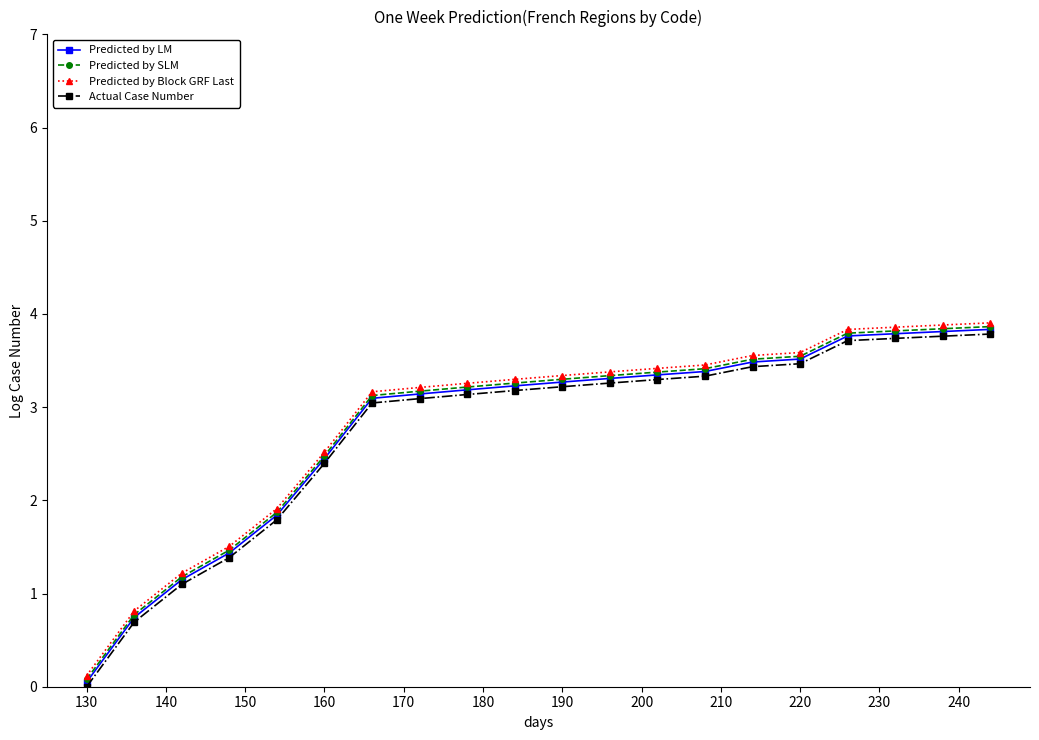

At how many categories does at least one series exceed 1?

18